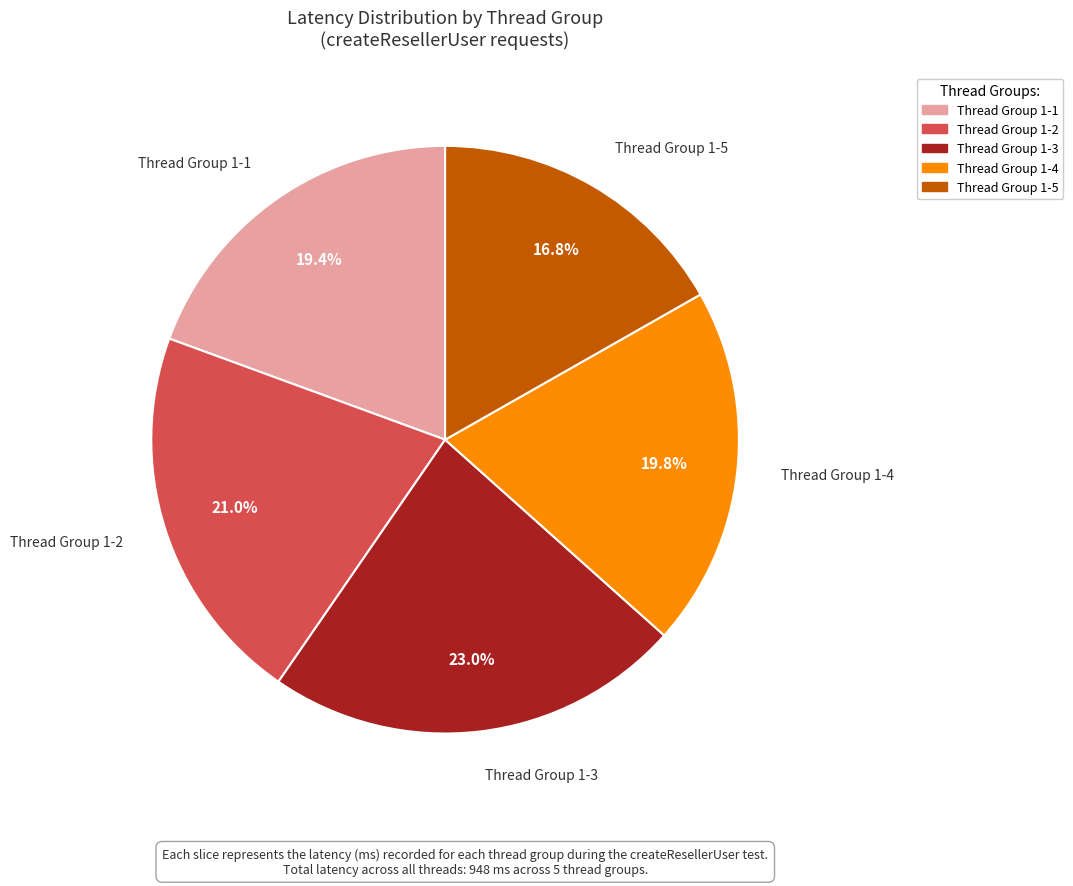

How many slices are in this pie chart?

5